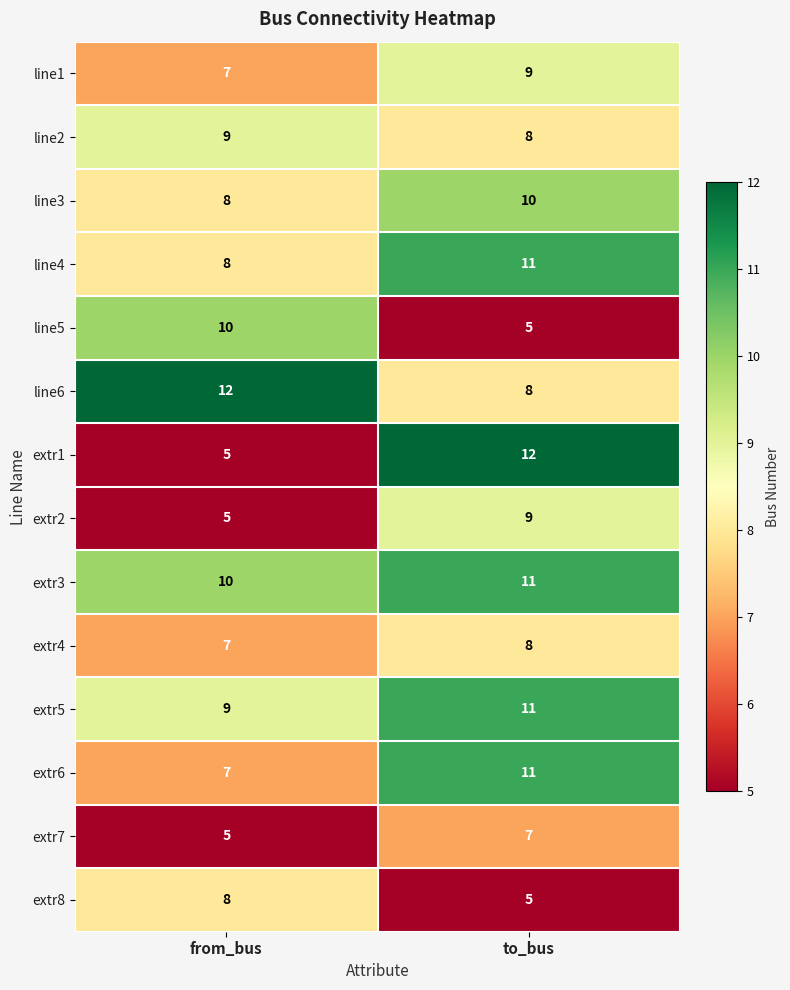

Reading left to right, extract all data points from this chart.

line1: 7	9
line2: 9	8
line3: 8	10
line4: 8	11
line5: 10	5
line6: 12	8
extr1: 5	12
extr2: 5	9
extr3: 10	11
extr4: 7	8
extr5: 9	11
extr6: 7	11
extr7: 5	7
extr8: 8	5